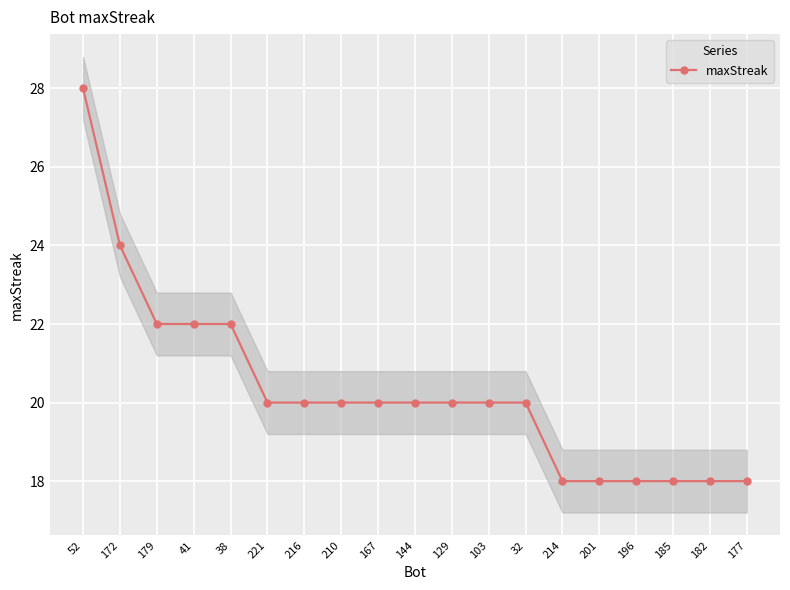

True or false: there are more than 1 points higher than both neighbors.

False